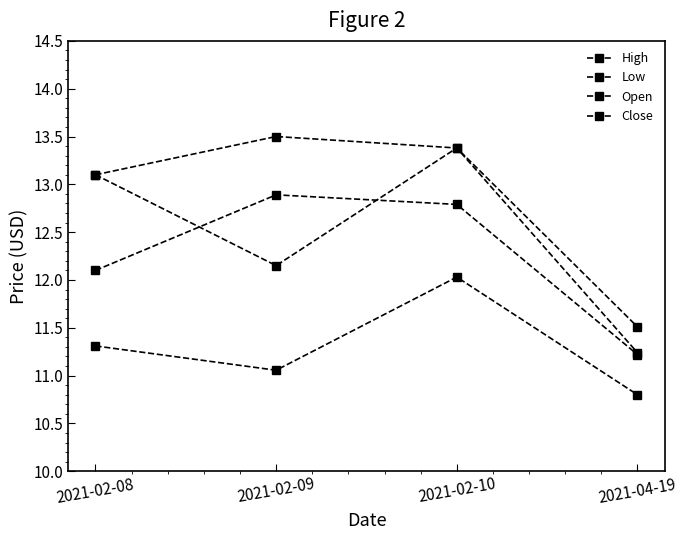

How many lines are shown in the chart?

4